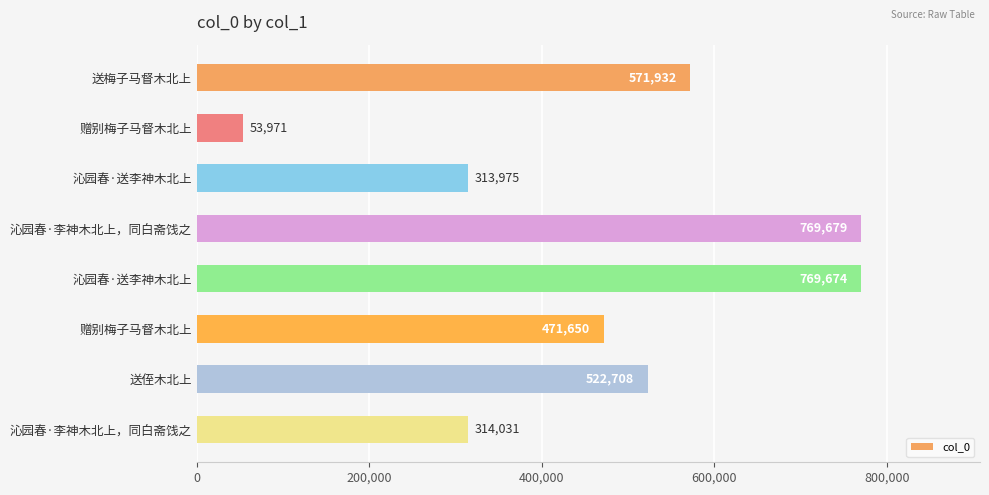

What is the difference between the maximum and minimum values?

715708